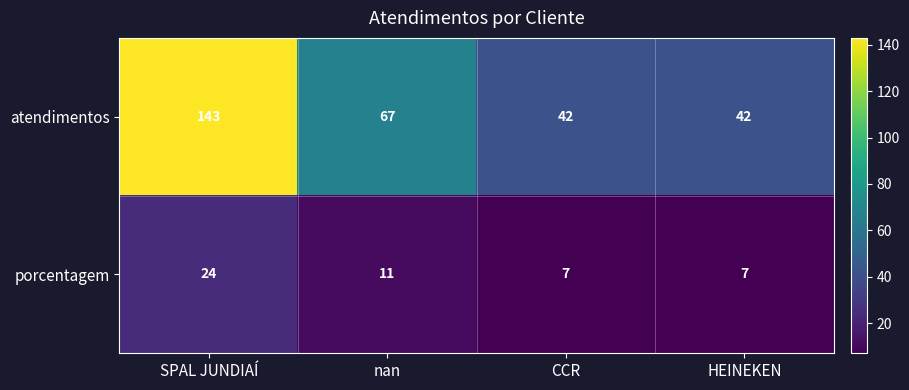

The value of atendimentos at nan is 90. True or false?

False